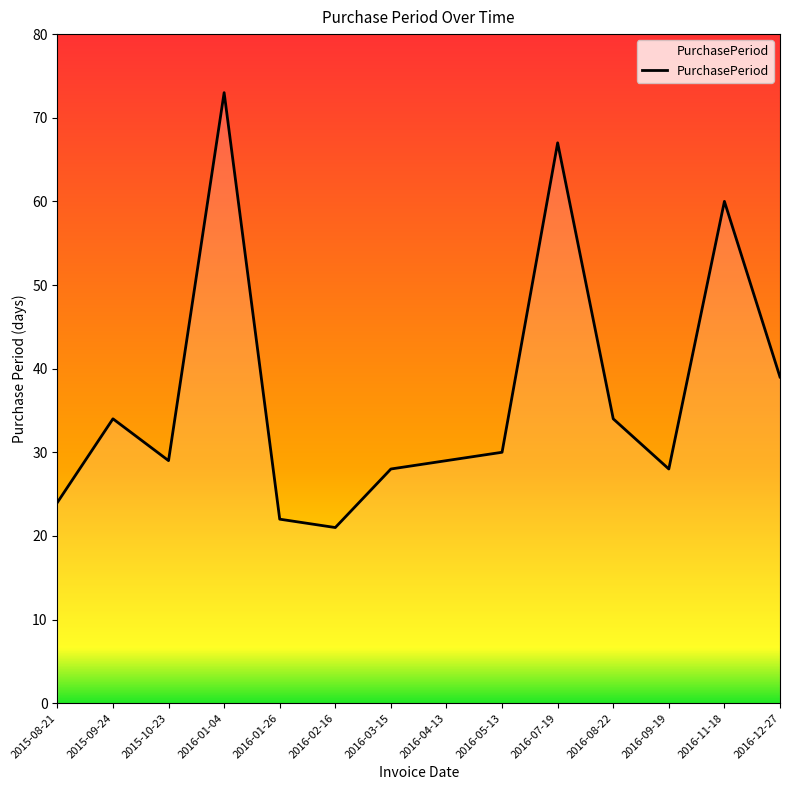

At which category does the data reach its first local peak?

2015-09-24